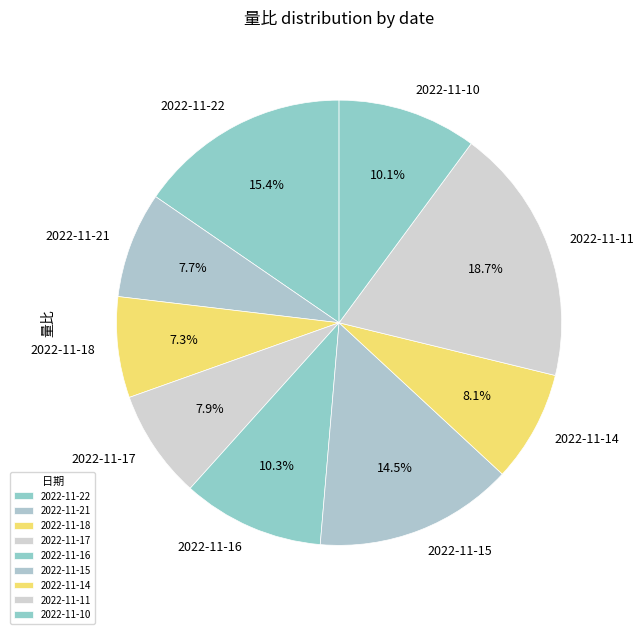

What percentage is NOT represented by 2022-11-15?

85.5%